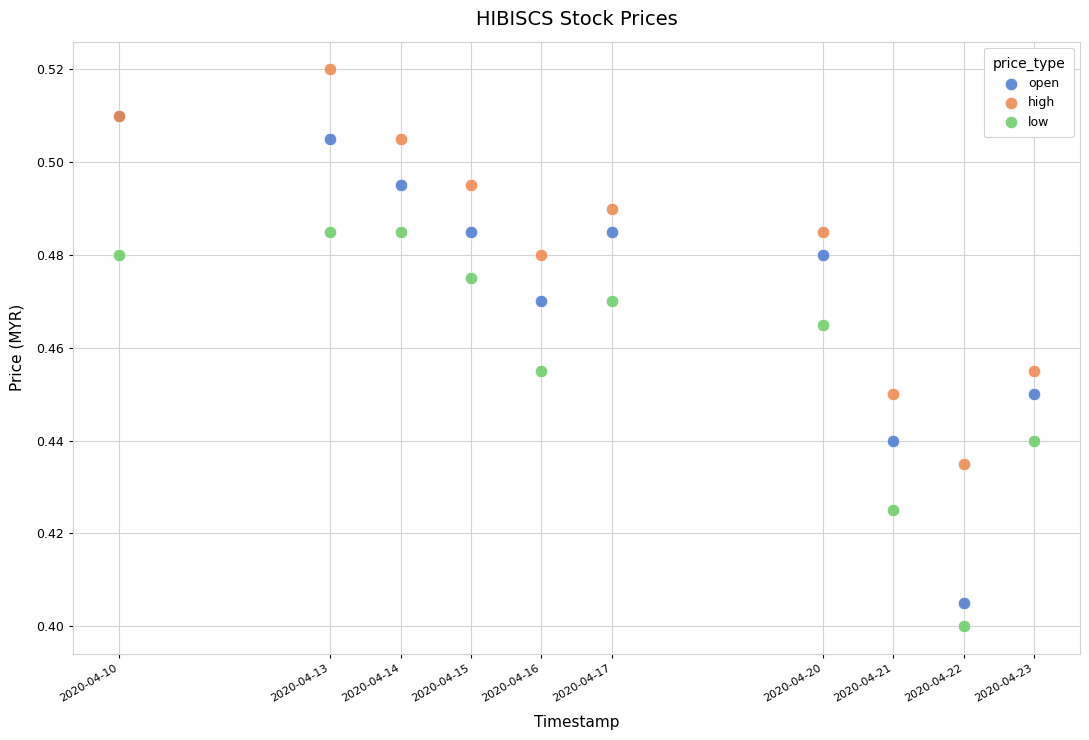

Which series reaches the maximum Y coordinate?

high